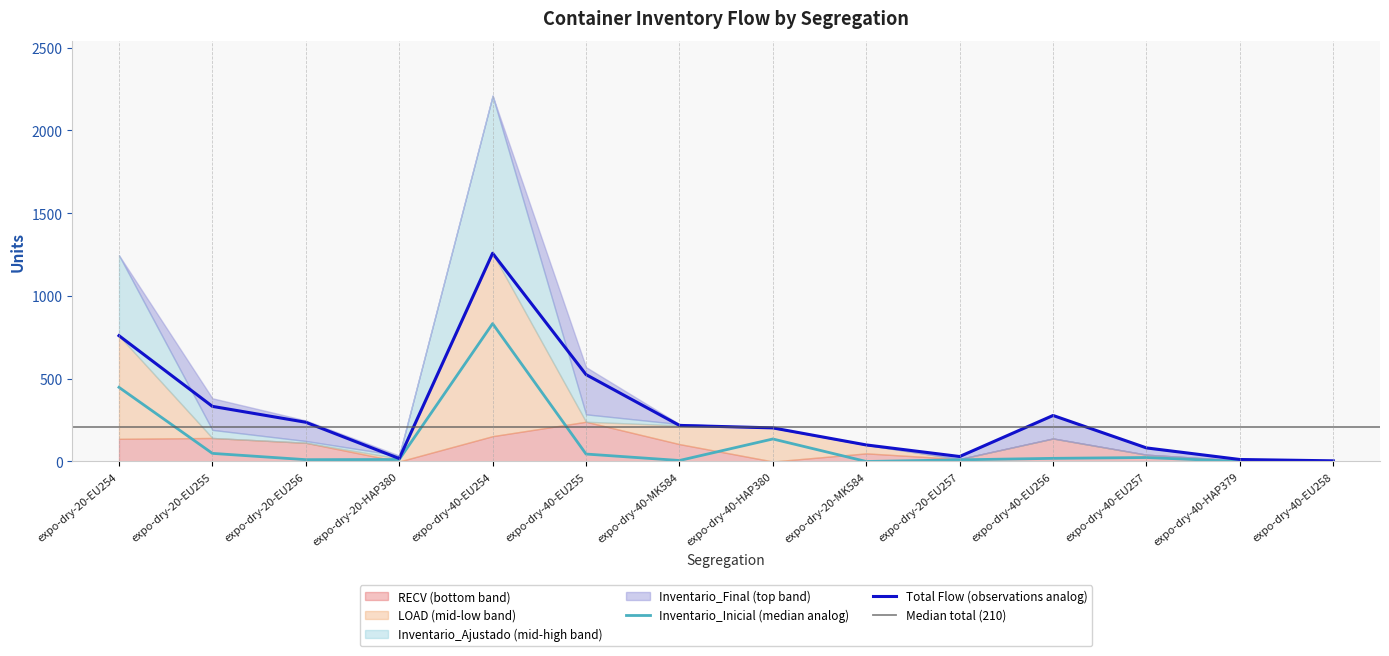

At which label does RECV first exceed 105?

expo-dry-20-EU254